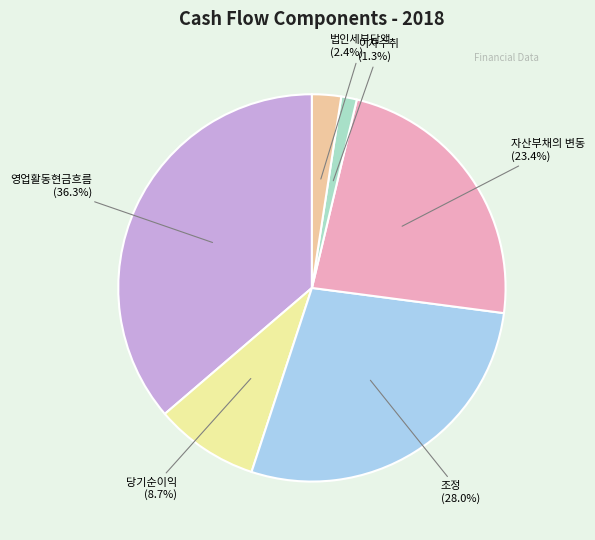

Count the number of slices in the pie.

6